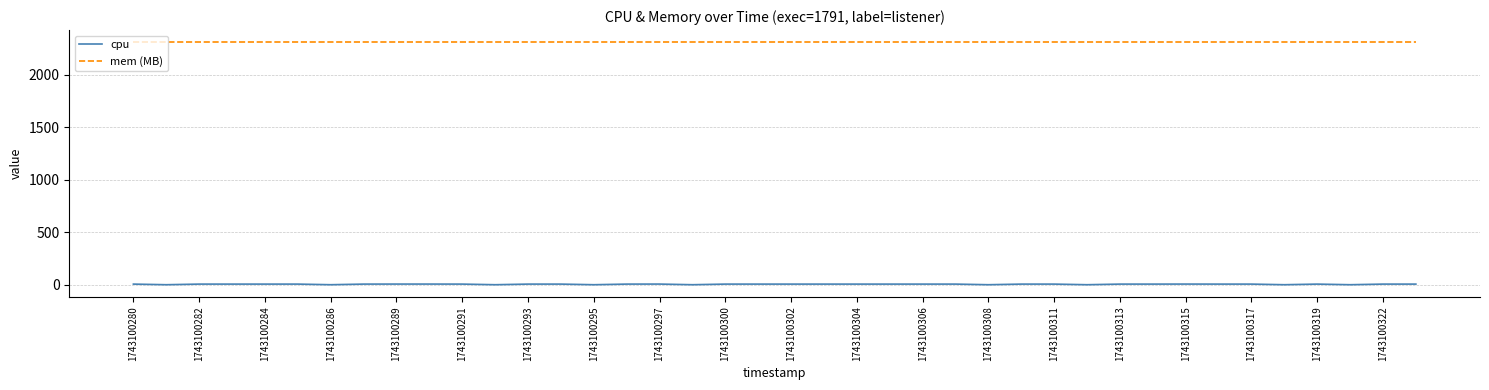

Count the number of data series in this chart.

2